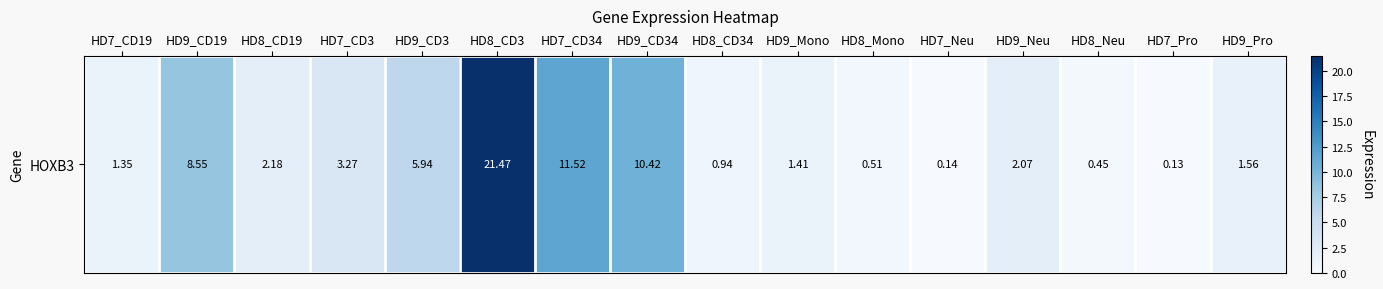

What is the sum of the values at HD9_Pro and HD8_CD19?

3.7